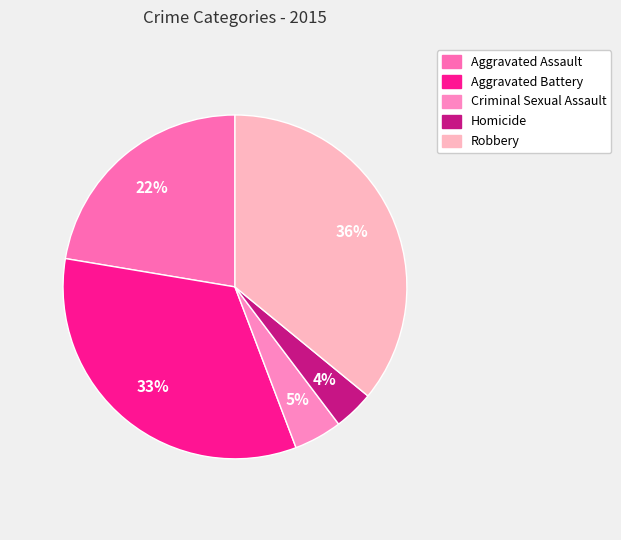

Is there a majority slice in this chart?

No